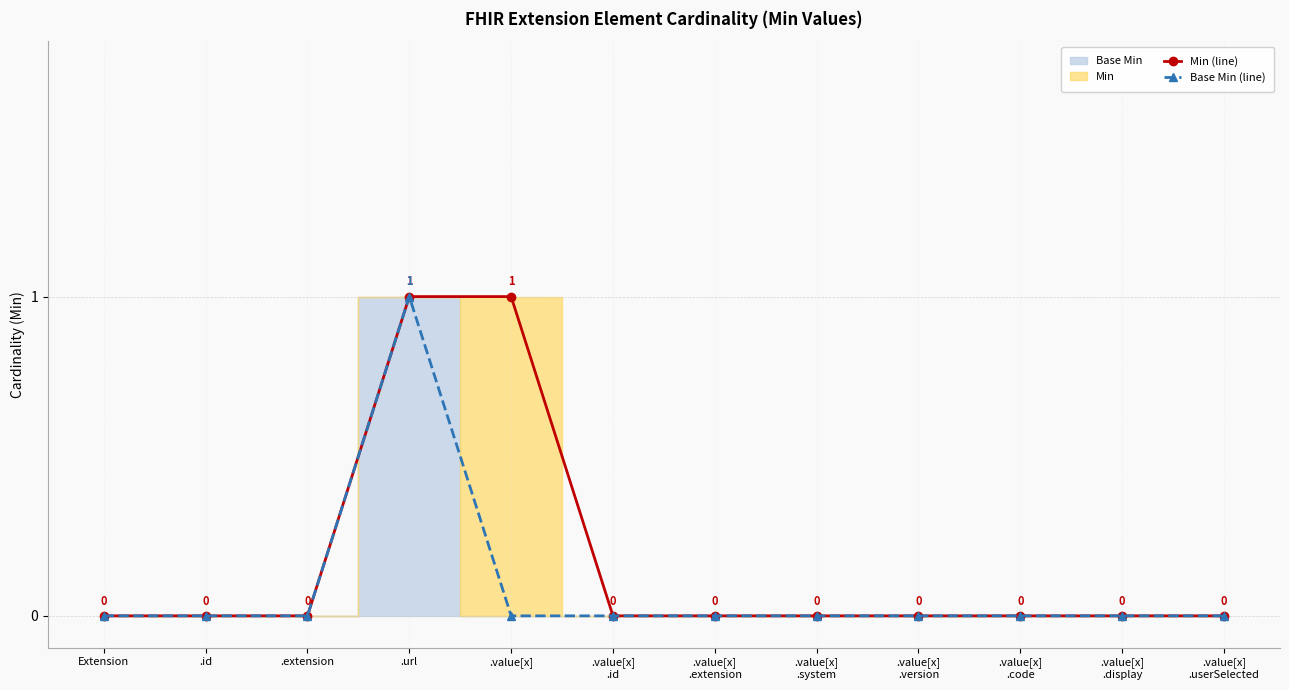

At Extension, list the series in order from smallest to largest.

Min (line), Base Min (line)